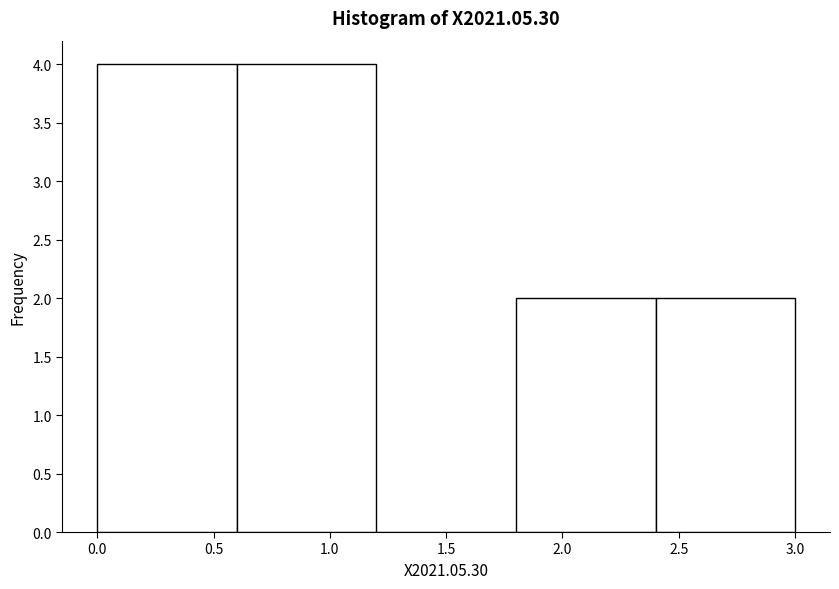

Reading left to right, list every bar in this chart as the range it spans on the x-axis followed by its height. The values are not printed on the chart, so give them approximately, as read against the axis.

0.0 to 0.6: 4
0.6 to 1.2: 4
1.2 to 1.8: 0
1.8 to 2.4: 2
2.4 to 3.0: 2